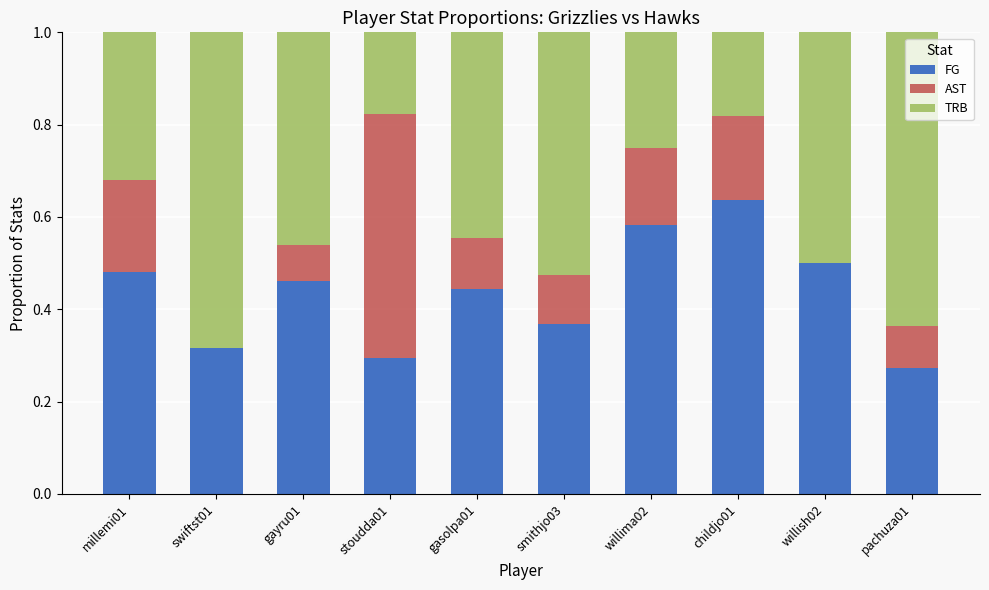

At which label does FG reach its peak?

childjo01